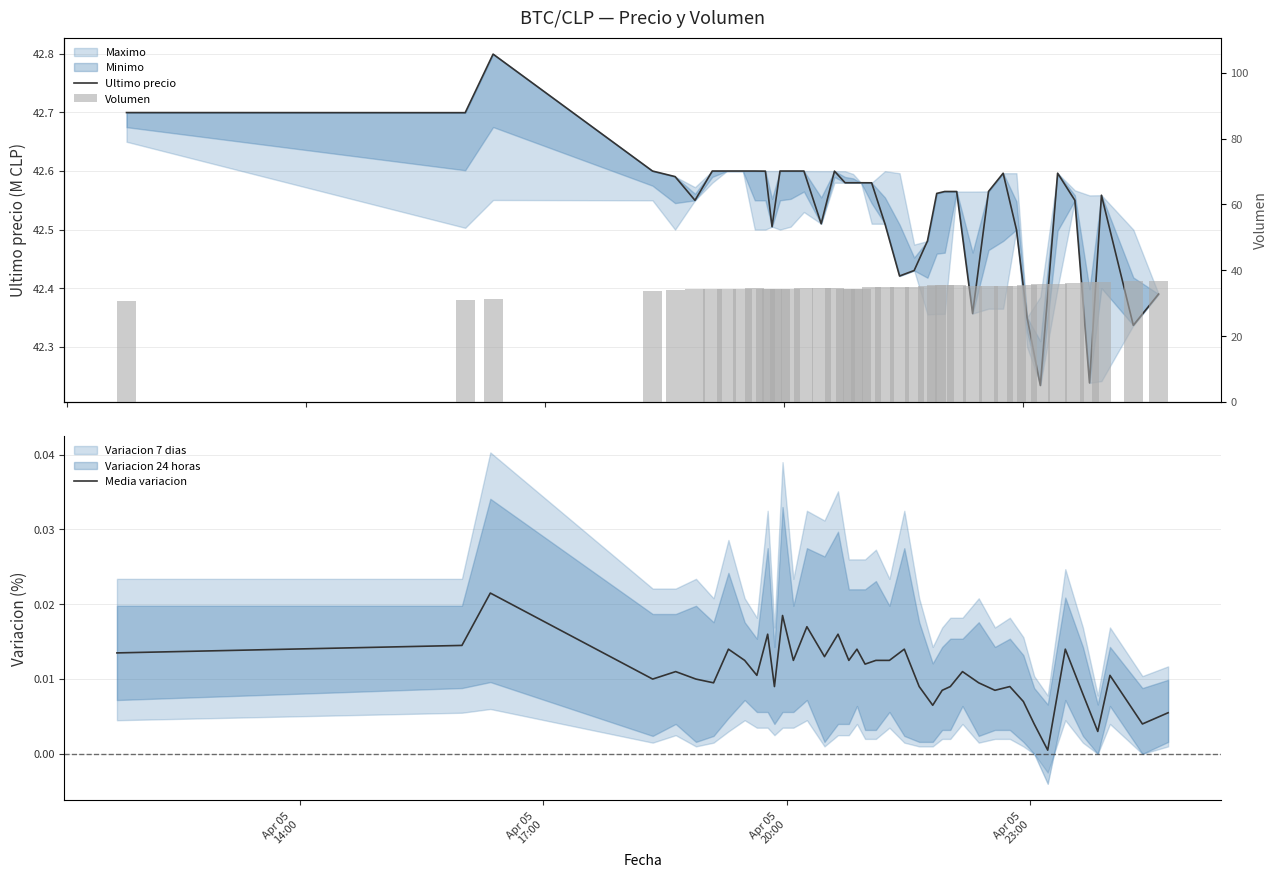

Are the bars grouped side by side (vs. stacked)?

Yes